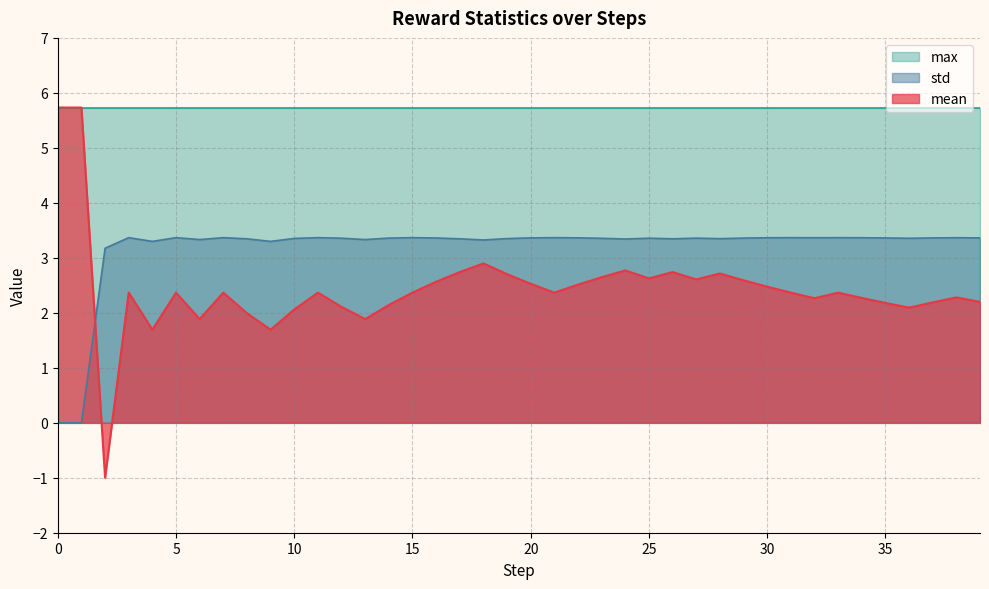

At which label is mean closest to 2?

8